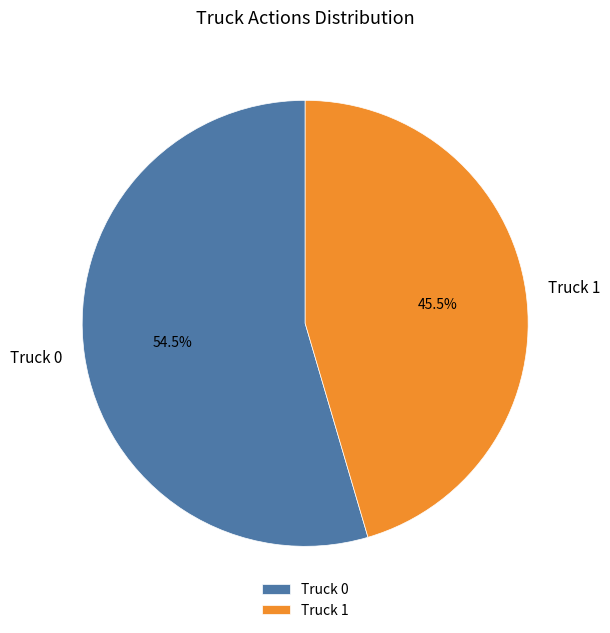

Combined, do Truck 1 and Truck 0 account for over 50%?

Yes